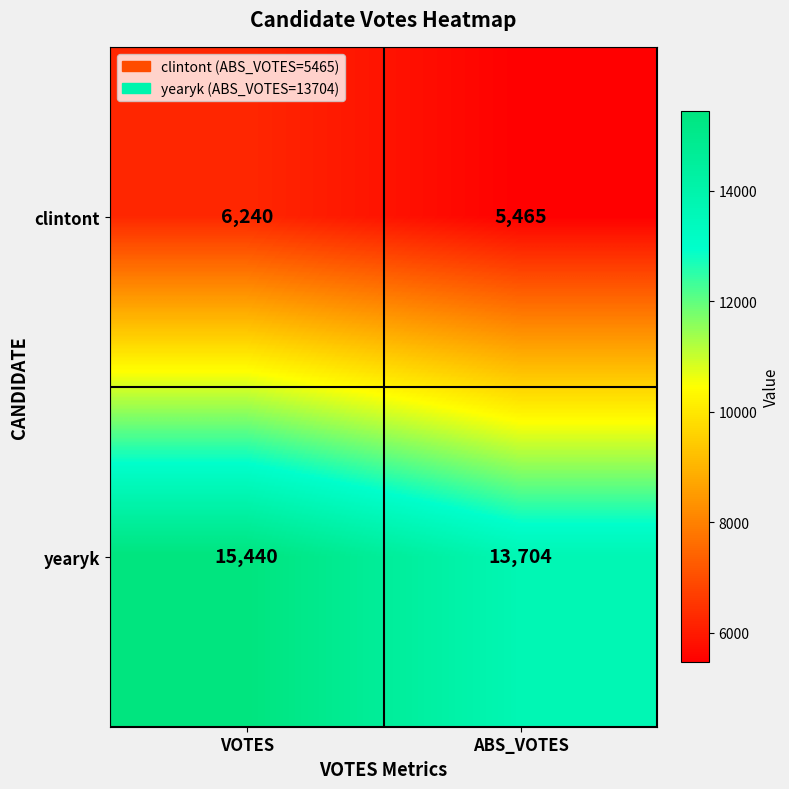

What is the difference between the maximum and minimum values in the clintont series?

775